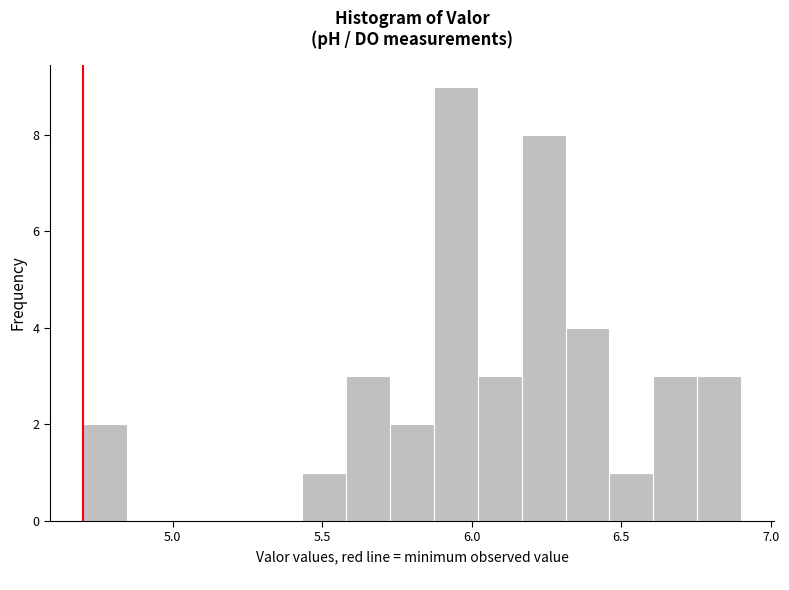

Around what value on the x-axis is the tallest bar? Give the approximate position of its centre, as read against the axis.

5.95